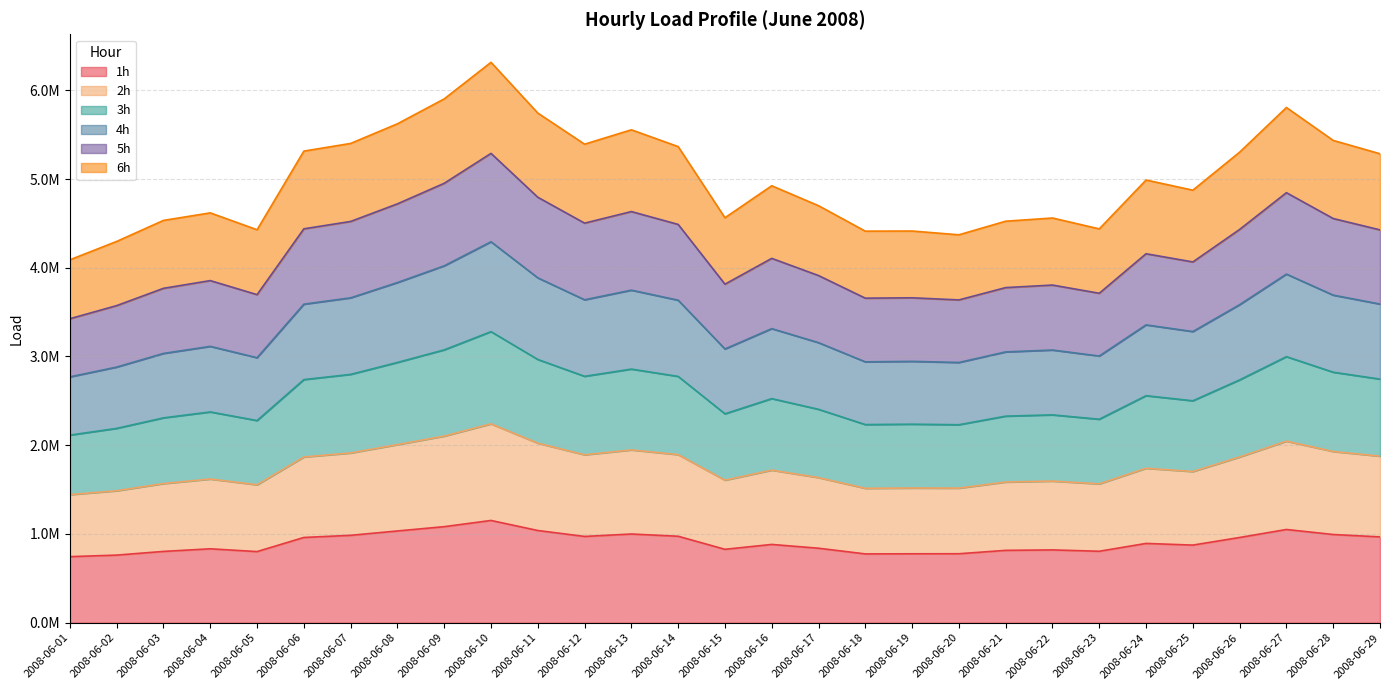

Does the chart have visible grid lines?

Yes